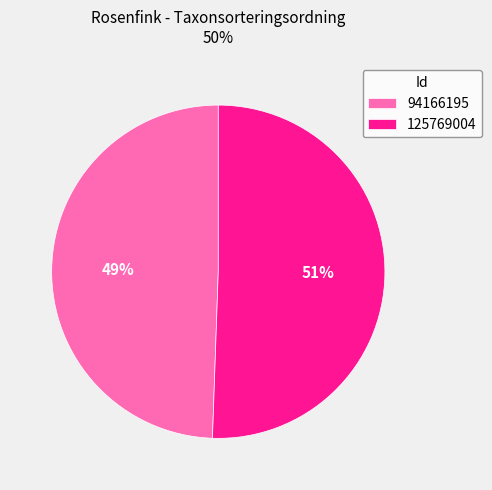

The 94166195 slice represents 49% of the pie. True or false?

True